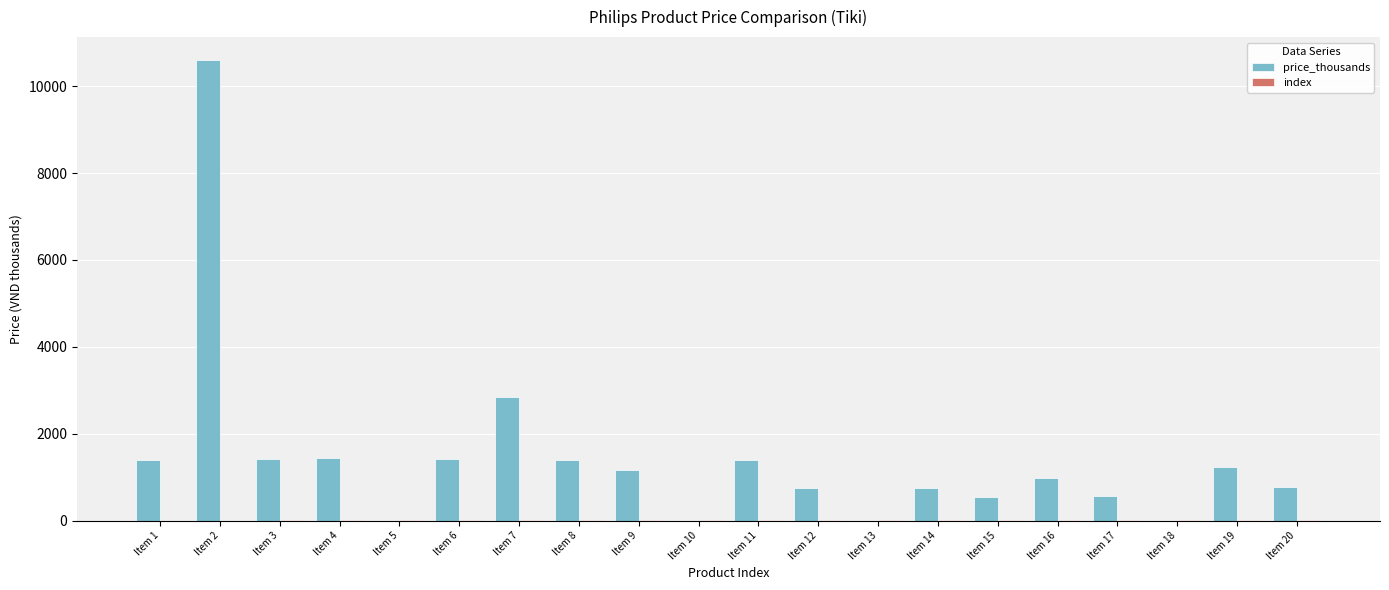

What is the sum of all price_thousands values?

28709